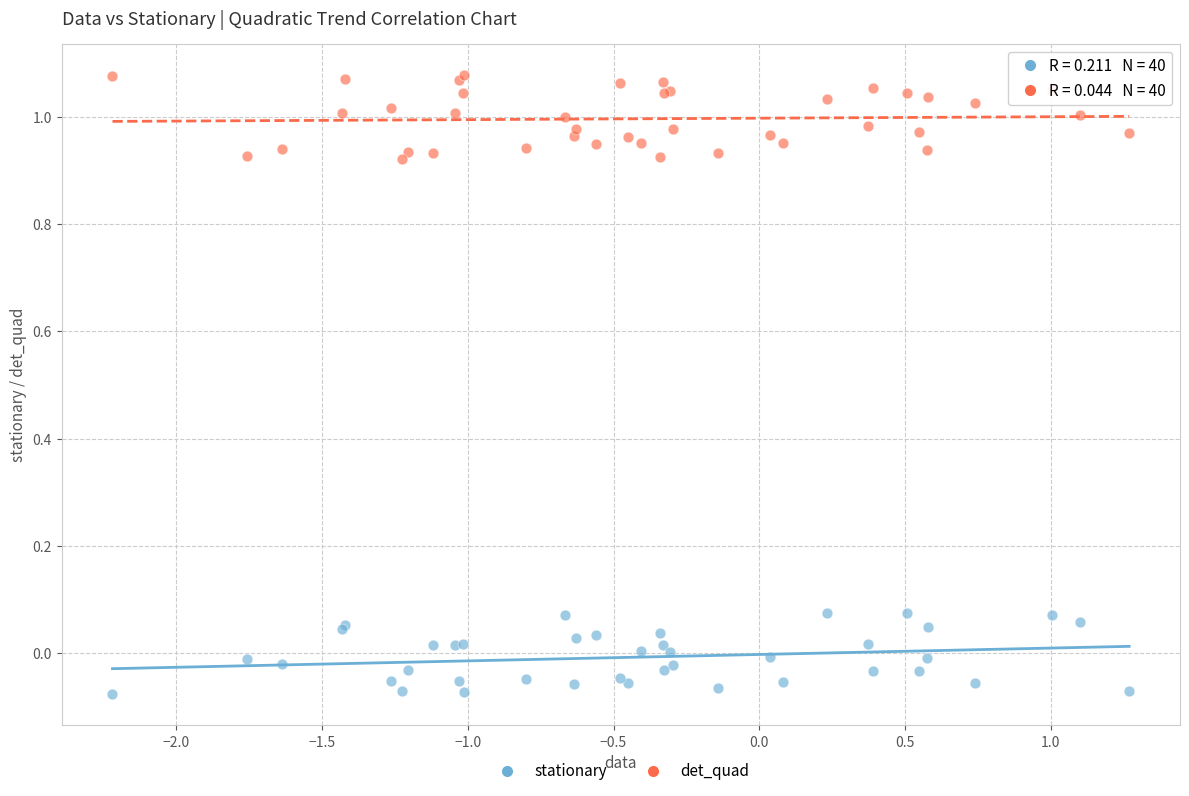

Which series reaches the minimum Y coordinate?

stationary